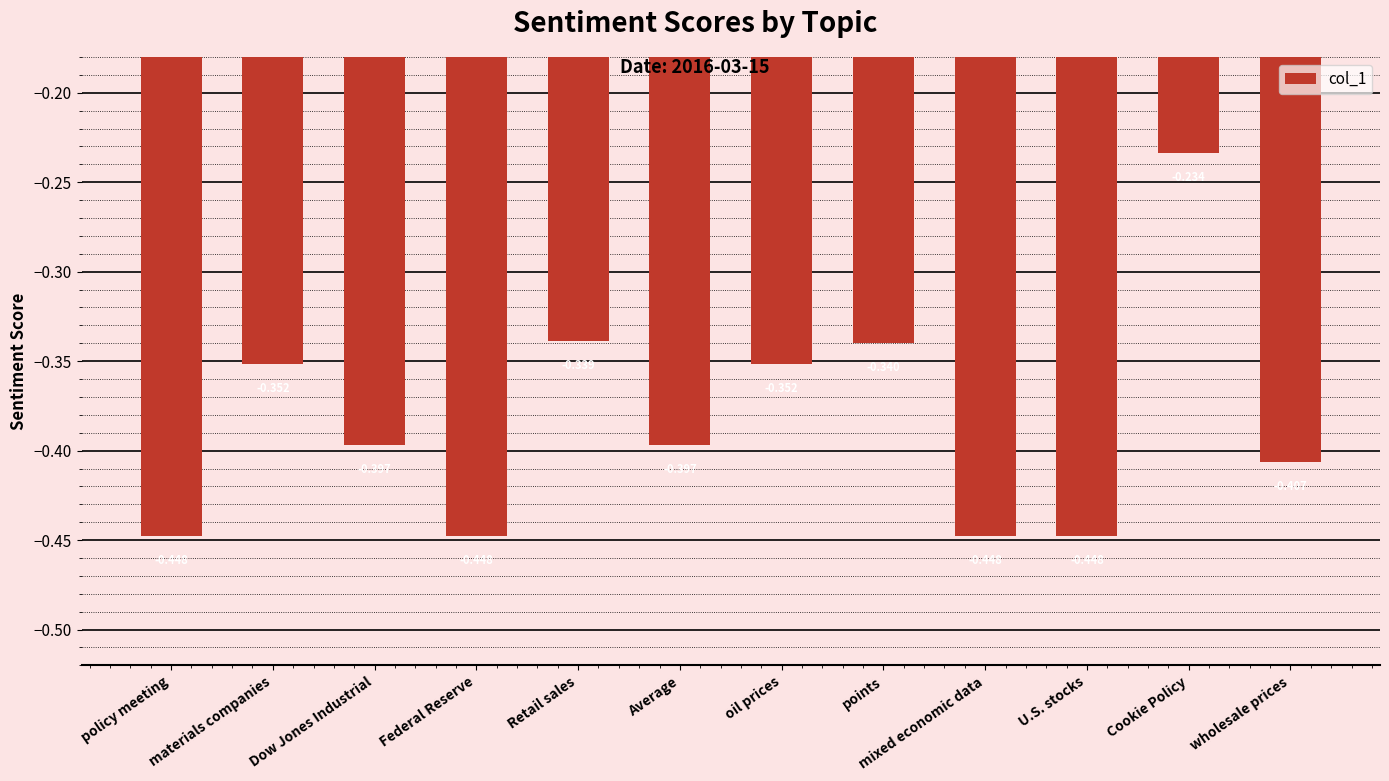

What is the label of the 5th bar from the left?

Retail sales